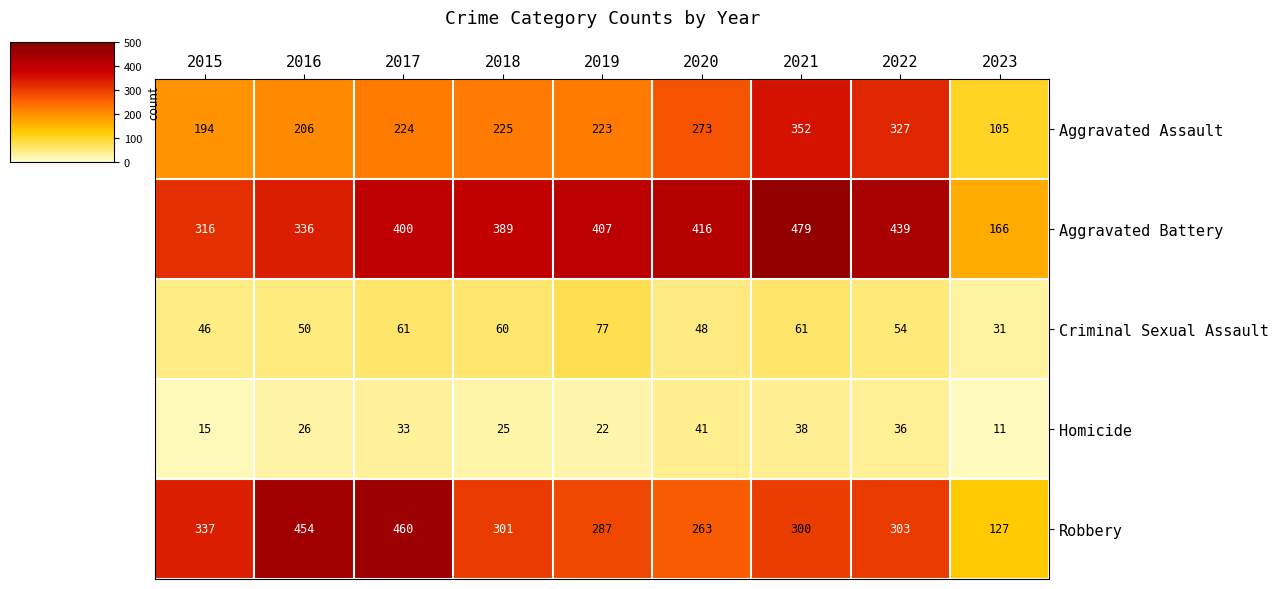

True or false: Aggravated Assault has a value of 105 at 2023.

True